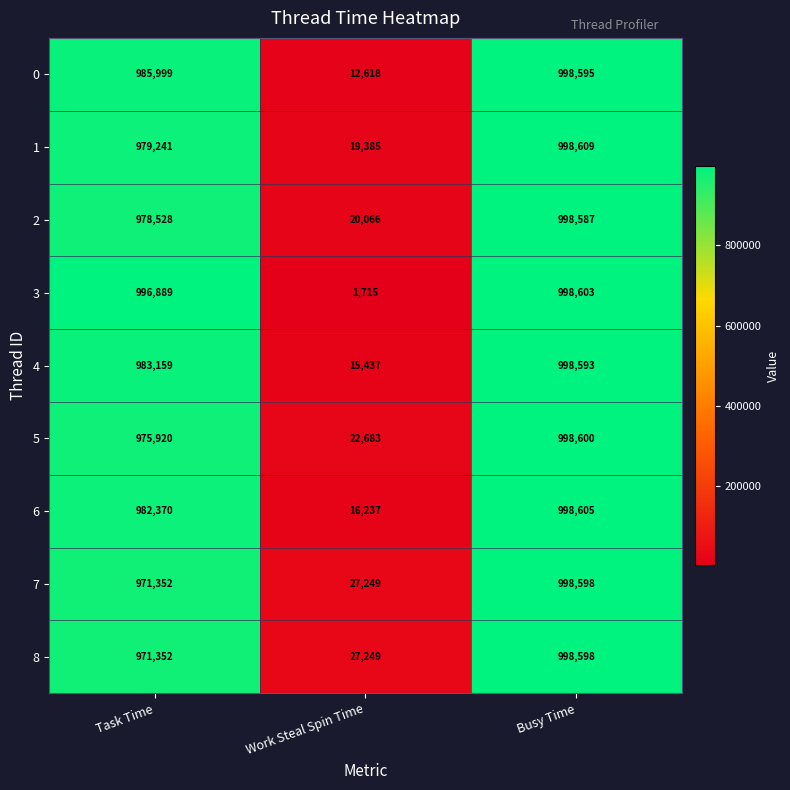

List the labels in order of 2 value, largest first.

Busy Time, Task Time, Work Steal Spin Time